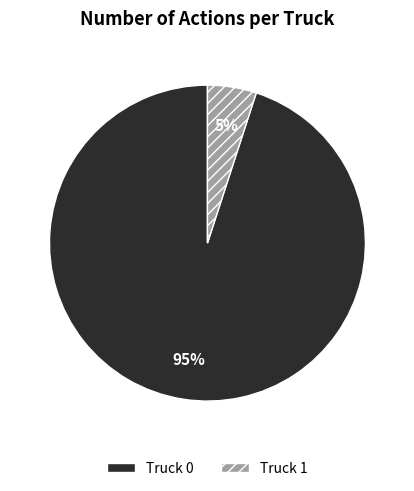

What is the majority slice?

Truck 0